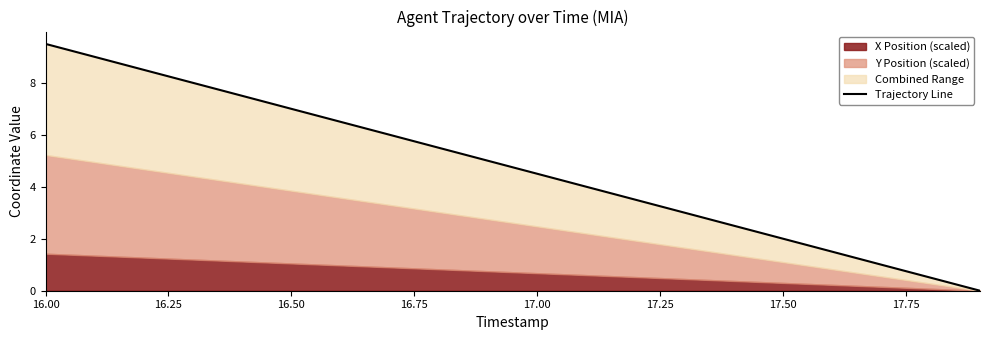

Reading right to left, list all the values displayed in this chart.

0.0	0.5	1.0	1.5	2.0	2.5	3.0	3.5	4.0	4.5	5.0	5.5	6.0	6.5	7.0	7.5	8.0	8.5	9.0	9.5